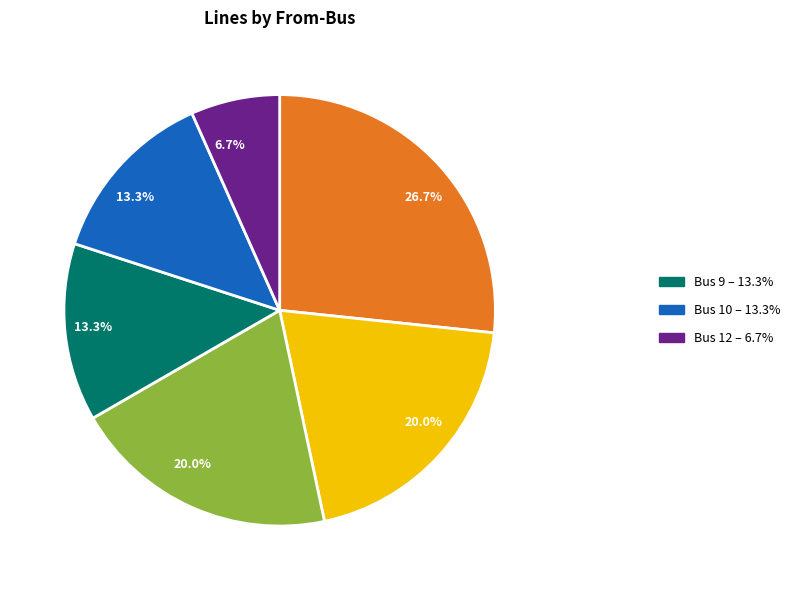

Does any single category account for the majority?

No